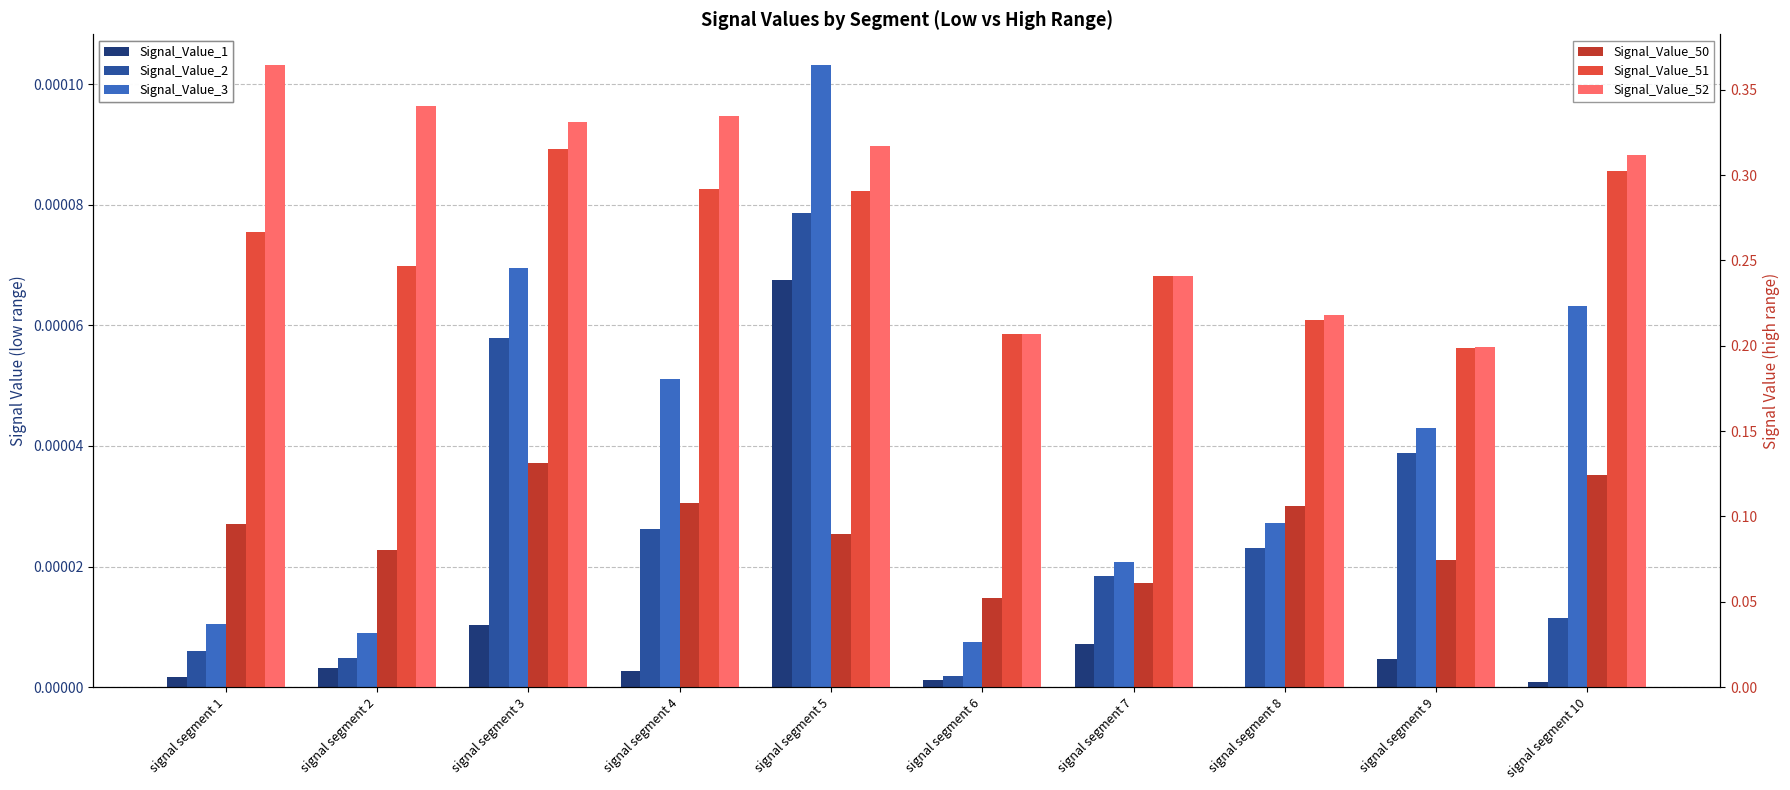

List the series in order of their peak value, highest first.

Signal_Value_52, Signal_Value_51, Signal_Value_50, Signal_Value_3, Signal_Value_2, Signal_Value_1